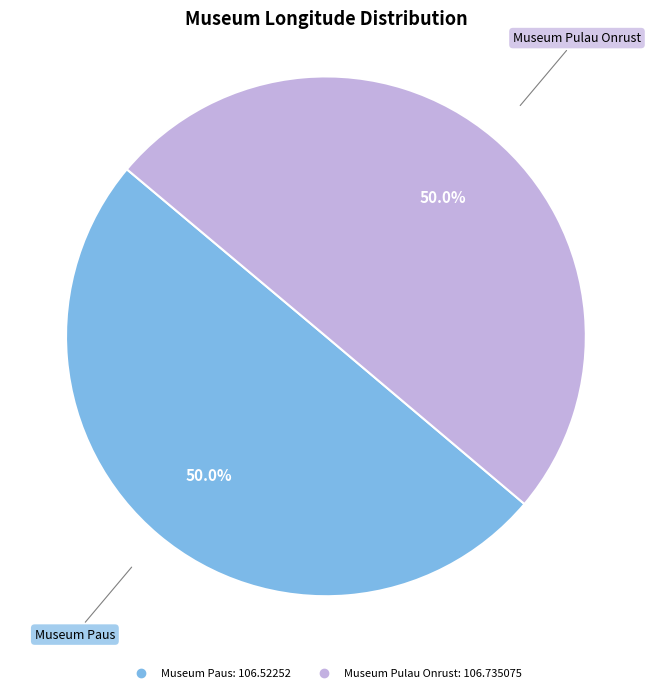

Is the sum of Museum Paus and Museum Pulau Onrust greater than half?

Yes